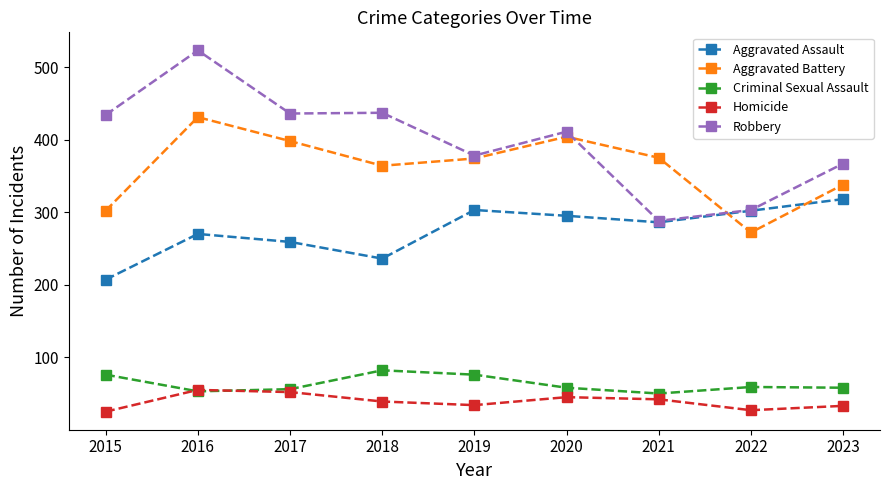

True or false: Robbery has a value of 526 at 2019.

False